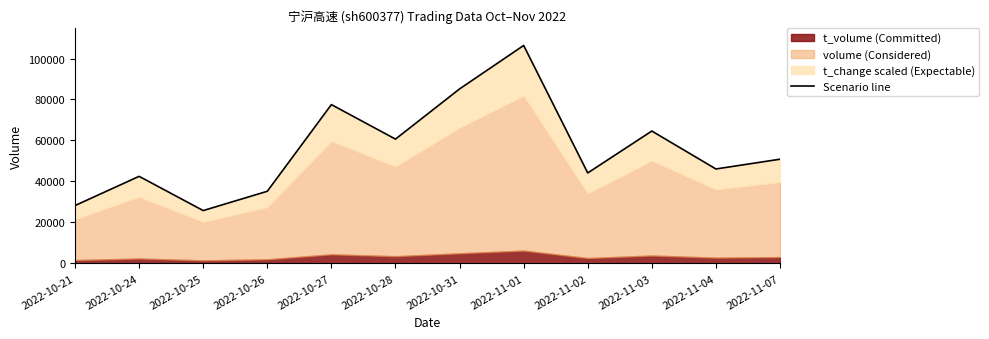

How many data points are above 50848?

6